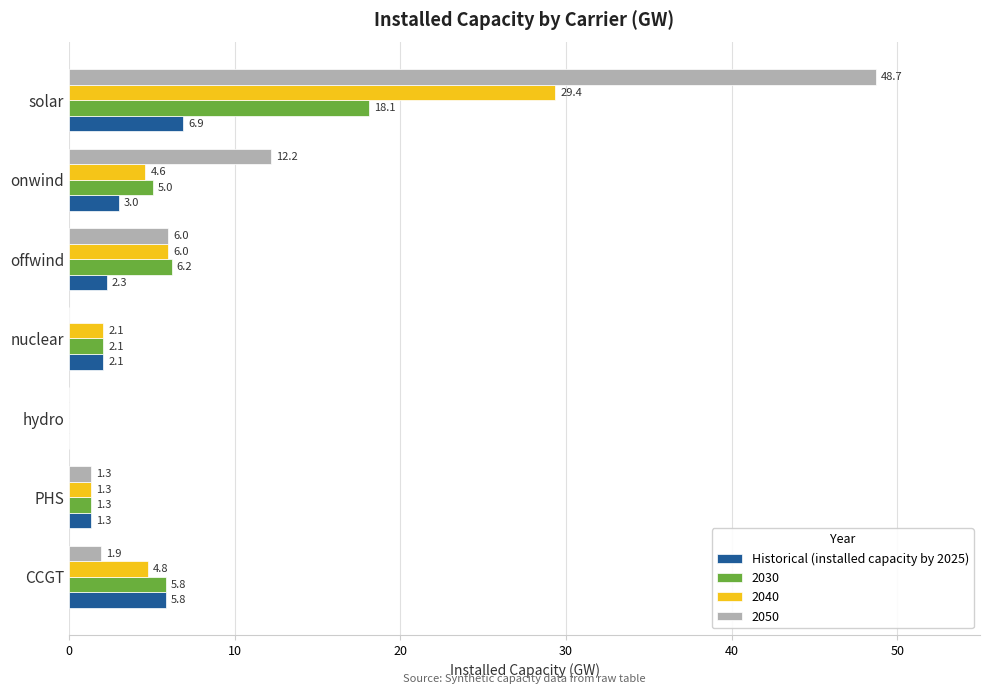

Which label corresponds to the largest value in the chart?

solar